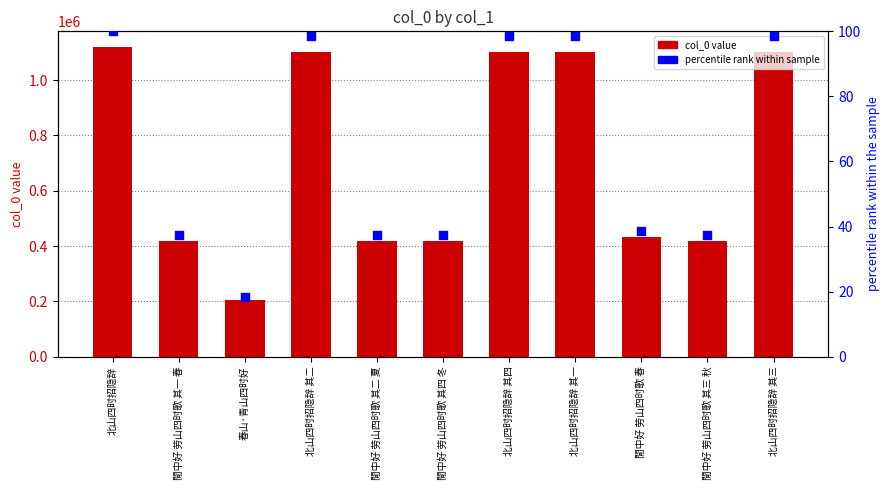

At which category is the sum across all series the highest?

北山四时招隐辞